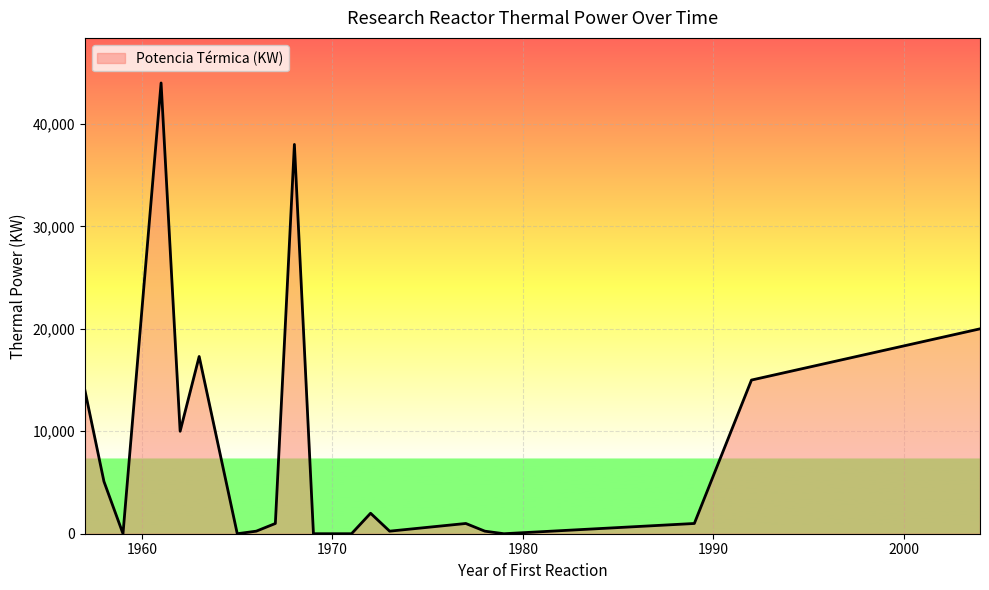

What is the maximum value shown in the chart?

44000.2